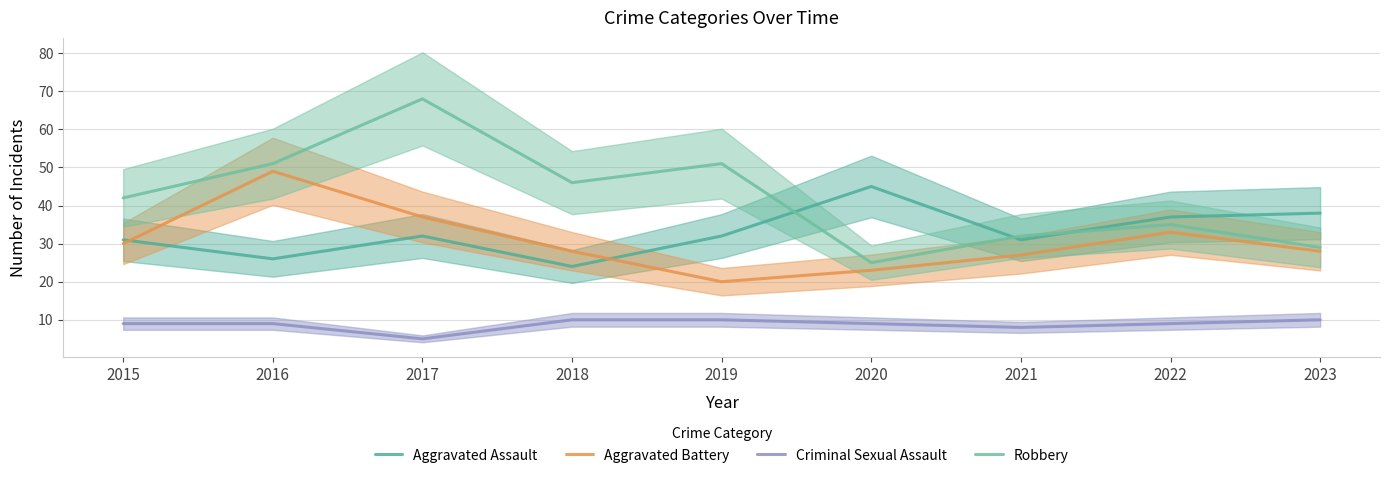

What is the spread (max minus min) of values at 2016?

42